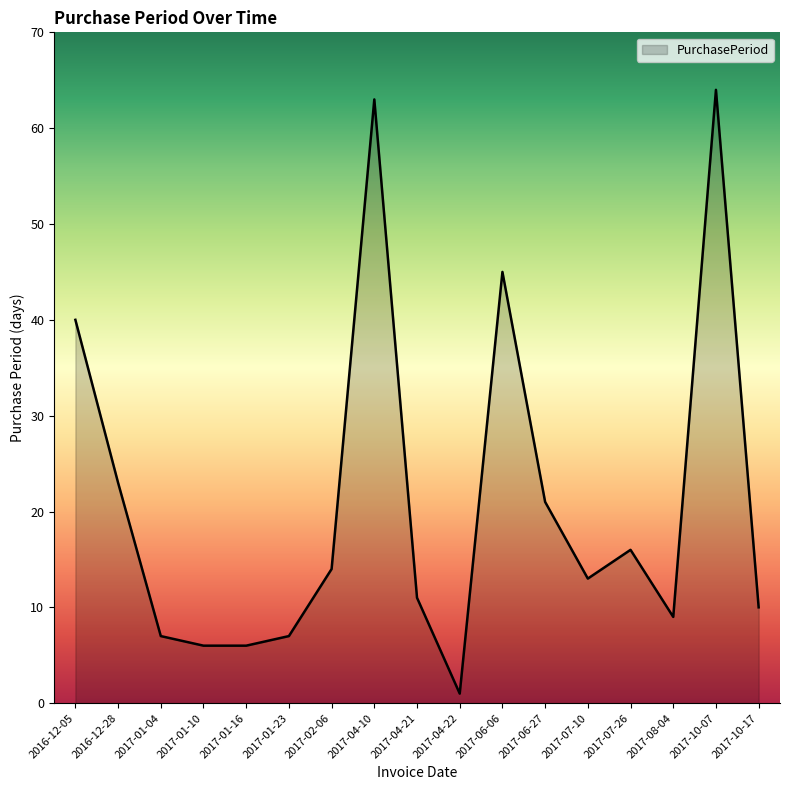

Reading left to right, extract all data points from this chart.

40	23	7	6	6	7	14	63	11	1	45	21	13	16	9	64	10